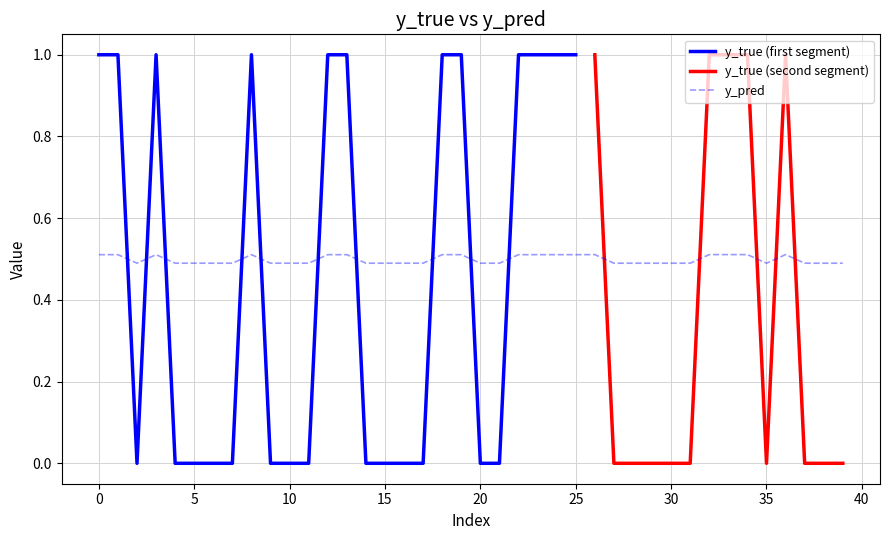

True or false: y_pred has a value of 0.8 at 35.

False